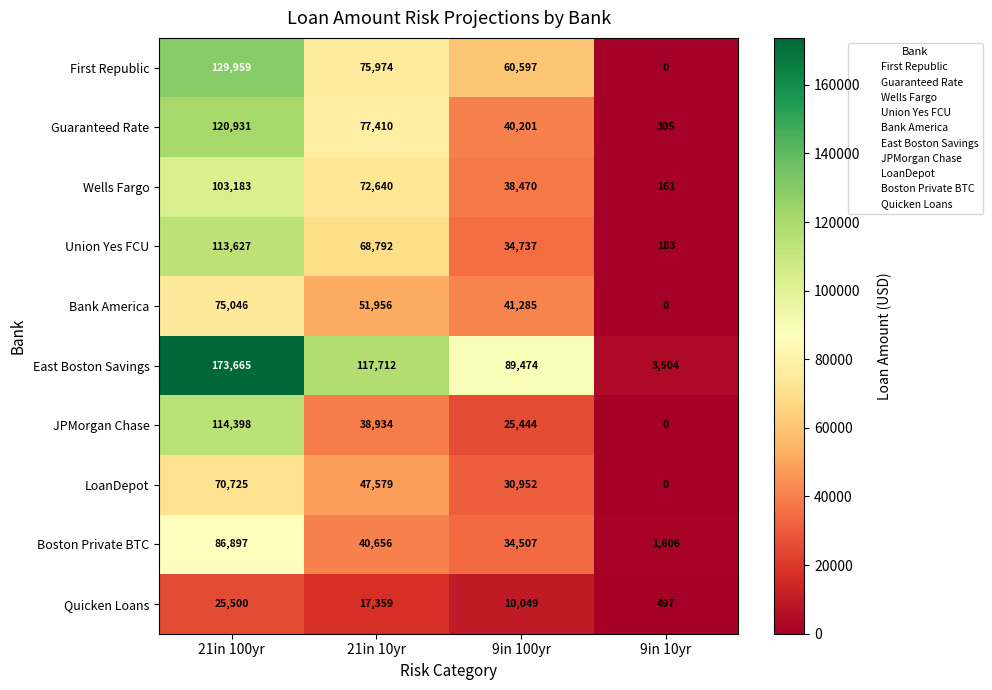

Which label corresponds to the smallest value in the chart?

9in 10yr